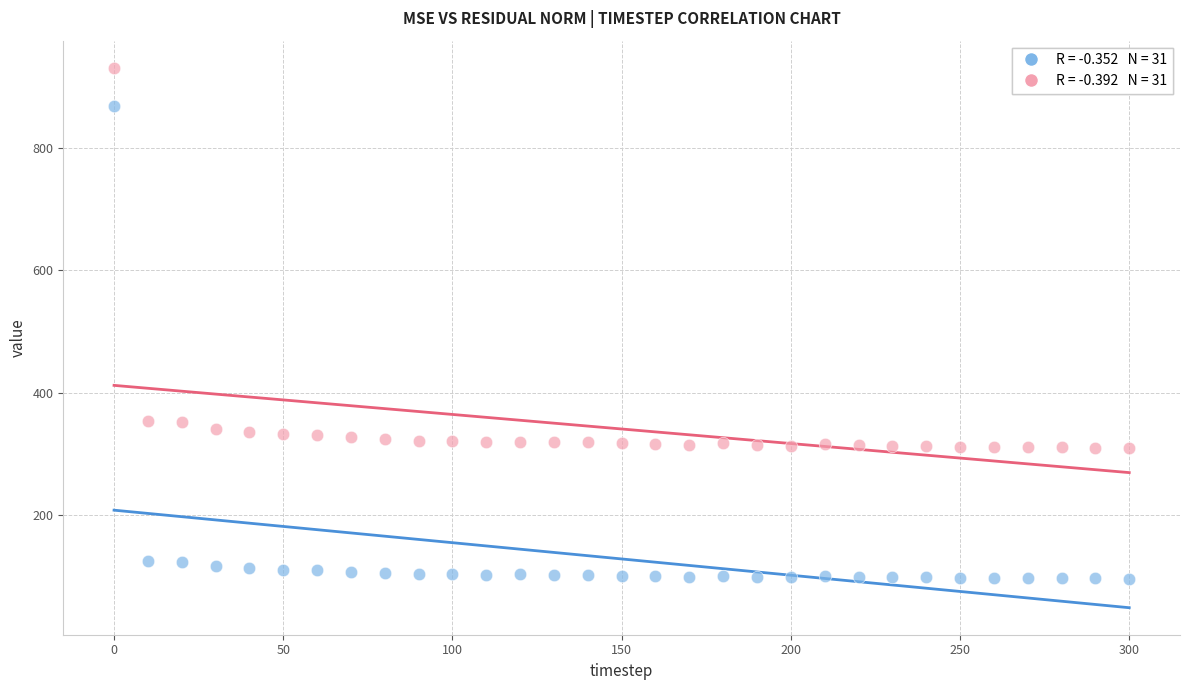

Across all data points, what is the range of Y values (max minus min)?

836.3